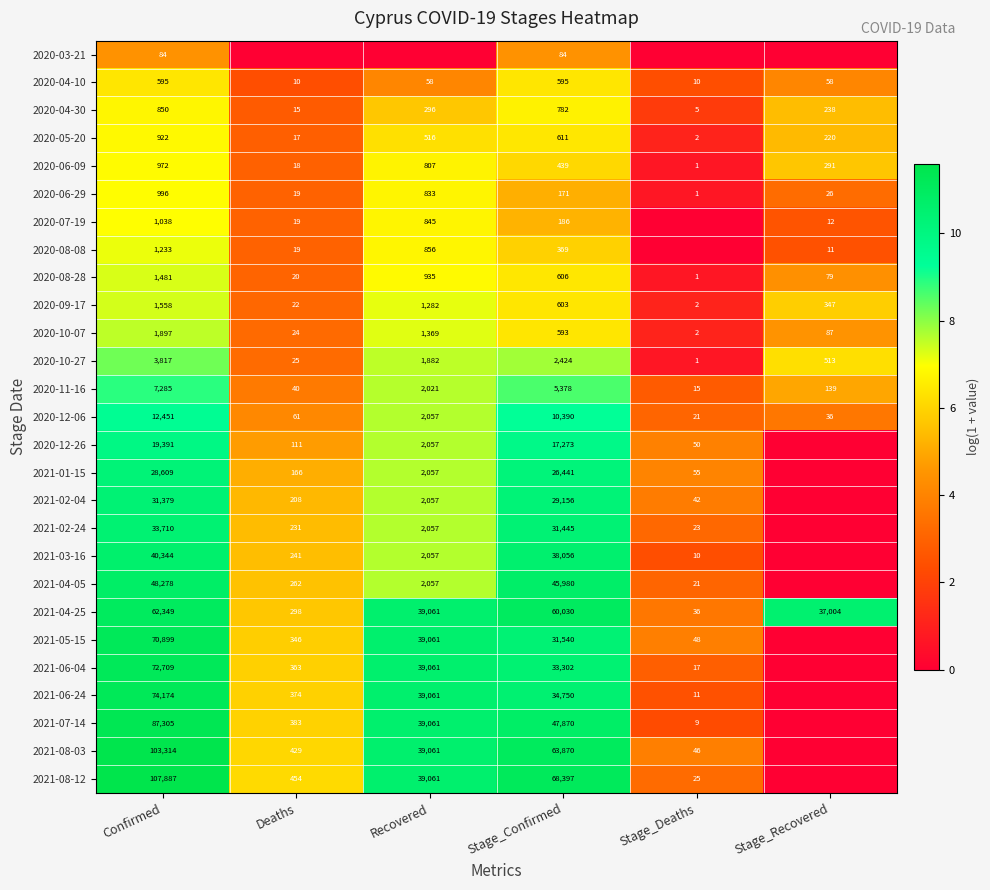

What is the sum of the 2020-08-08 values at Confirmed and Recovered?

2089